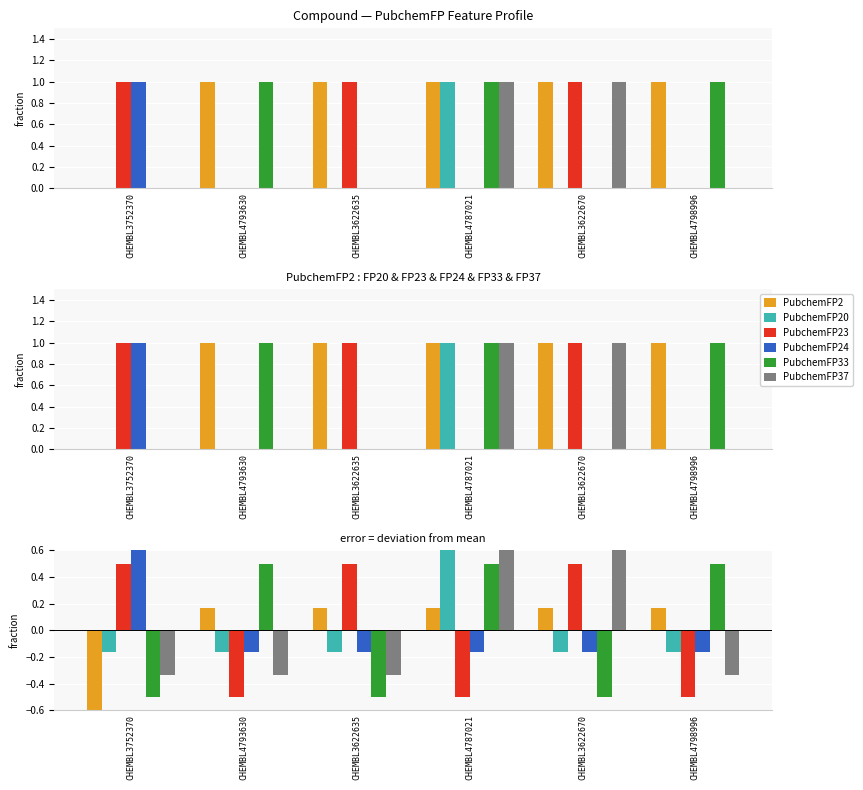

What position from the right is CHEMBL4798996?

1